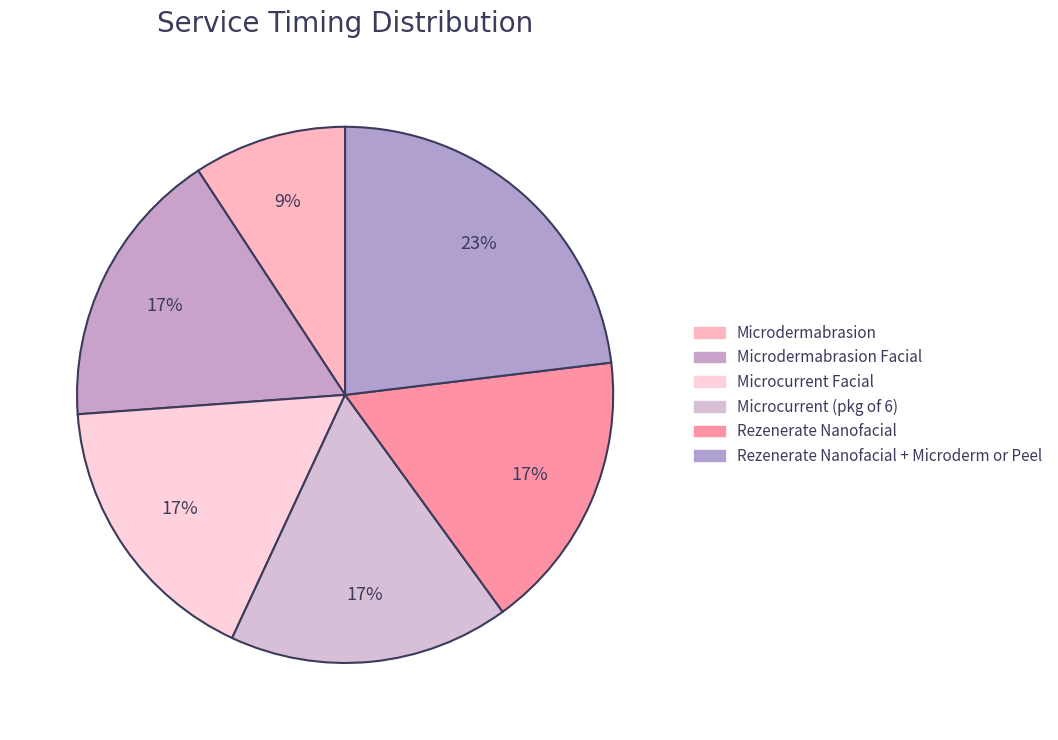

To the nearest percent, what is the average slice percentage?

17%